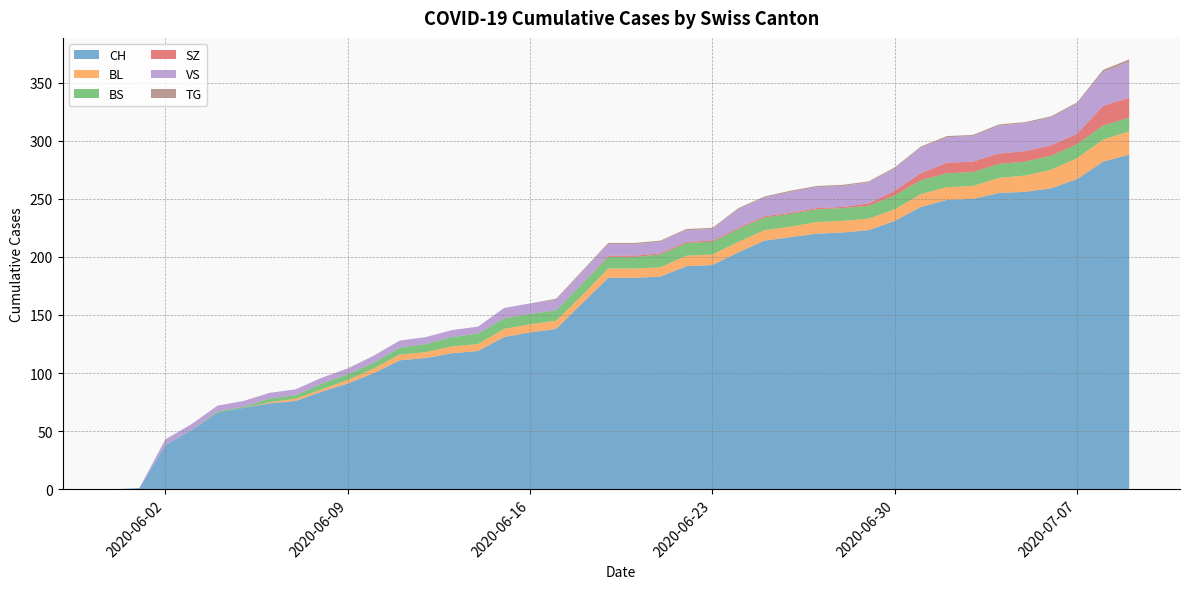

Reading right to left, list all the values displayed in this chart.

CH: 2020-07-09=288	2020-07-08=282	2020-07-07=267	2020-07-06=259	2020-07-05=256	2020-07-04=255	2020-07-03=250	2020-07-02=249	2020-07-01=243	2020-06-30=231	2020-06-29=223	2020-06-28=221	2020-06-27=220	2020-06-26=217	2020-06-25=214	2020-06-24=204	2020-06-23=193	2020-06-22=192	2020-06-21=183	2020-06-20=182	2020-06-19=182	2020-06-18=160	2020-06-17=138	2020-06-16=135	2020-06-15=131	2020-06-14=119	2020-06-13=117	2020-06-12=113	2020-06-11=111	2020-06-10=100	2020-06-09=91	2020-06-08=84	2020-06-07=76	2020-06-06=74	2020-06-05=70	2020-06-04=66	2020-06-03=51	2020-06-02=38	2020-06-01=1	2020-05-31=0
BL: 2020-07-09=20	2020-07-08=19	2020-07-07=18	2020-07-06=16	2020-07-05=14	2020-07-04=13	2020-07-03=11	2020-07-02=11	2020-07-01=11	2020-06-30=10	2020-06-29=10	2020-06-28=10	2020-06-27=10	2020-06-26=9	2020-06-25=9	2020-06-24=9	2020-06-23=9	2020-06-22=9	2020-06-21=8	2020-06-20=8	2020-06-19=8	2020-06-18=7	2020-06-17=7	2020-06-16=7	2020-06-15=7	2020-06-14=6	2020-06-13=6	2020-06-12=5	2020-06-11=5	2020-06-10=4	2020-06-09=3	2020-06-08=2	2020-06-07=2	2020-06-06=1	2020-06-05=0	2020-06-04=0	2020-06-03=0	2020-06-02=0	2020-06-01=0	2020-05-31=0
BS: 2020-07-09=12	2020-07-08=12	2020-07-07=12	2020-07-06=12	2020-07-05=12	2020-07-04=12	2020-07-03=12	2020-07-02=12	2020-07-01=12	2020-06-30=12	2020-06-29=11	2020-06-28=11	2020-06-27=11	2020-06-26=11	2020-06-25=11	2020-06-24=11	2020-06-23=11	2020-06-22=11	2020-06-21=11	2020-06-20=10	2020-06-19=10	2020-06-18=10	2020-06-17=9	2020-06-16=9	2020-06-15=9	2020-06-14=9	2020-06-13=8	2020-06-12=7	2020-06-11=6	2020-06-10=5	2020-06-09=5	2020-06-08=5	2020-06-07=3	2020-06-06=3	2020-06-05=1	2020-06-04=1	2020-06-03=0	2020-06-02=0	2020-06-01=0	2020-05-31=0
SZ: 2020-07-09=17	2020-07-08=17	2020-07-07=9	2020-07-06=9	2020-07-05=9	2020-07-04=9	2020-07-03=9	2020-07-02=9	2020-07-01=6	2020-06-30=4	2020-06-29=2	2020-06-28=1	2020-06-27=1	2020-06-26=1	2020-06-25=1	2020-06-24=1	2020-06-23=1	2020-06-22=1	2020-06-21=1	2020-06-20=1	2020-06-19=1	2020-06-18=0	2020-06-17=0	2020-06-16=0	2020-06-15=0	2020-06-14=0	2020-06-13=0	2020-06-12=0	2020-06-11=0	2020-06-10=0	2020-06-09=0	2020-06-08=0	2020-06-07=0	2020-06-06=0	2020-06-05=0	2020-06-04=0	2020-06-03=0	2020-06-02=0	2020-06-01=0	2020-05-31=0
VS: 2020-07-09=31	2020-07-08=29	2020-07-07=26	2020-07-06=24	2020-07-05=24	2020-07-04=24	2020-07-03=22	2020-07-02=22	2020-07-01=22	2020-06-30=19	2020-06-29=18	2020-06-28=18	2020-06-27=18	2020-06-26=18	2020-06-25=16	2020-06-24=16	2020-06-23=10	2020-06-22=10	2020-06-21=10	2020-06-20=10	2020-06-19=10	2020-06-18=10	2020-06-17=9	2020-06-16=9	2020-06-15=9	2020-06-14=6	2020-06-13=6	2020-06-12=6	2020-06-11=6	2020-06-10=6	2020-06-09=5	2020-06-08=5	2020-06-07=5	2020-06-06=5	2020-06-05=5	2020-06-04=5	2020-06-03=5	2020-06-02=5	2020-06-01=0	2020-05-31=0
TG: 2020-07-09=2	2020-07-08=2	2020-07-07=1	2020-07-06=1	2020-07-05=1	2020-07-04=1	2020-07-03=1	2020-07-02=1	2020-07-01=1	2020-06-30=1	2020-06-29=1	2020-06-28=1	2020-06-27=1	2020-06-26=1	2020-06-25=1	2020-06-24=1	2020-06-23=1	2020-06-22=1	2020-06-21=1	2020-06-20=1	2020-06-19=1	2020-06-18=1	2020-06-17=1	2020-06-16=0	2020-06-15=0	2020-06-14=0	2020-06-13=0	2020-06-12=0	2020-06-11=0	2020-06-10=0	2020-06-09=0	2020-06-08=0	2020-06-07=0	2020-06-06=0	2020-06-05=0	2020-06-04=0	2020-06-03=0	2020-06-02=0	2020-06-01=0	2020-05-31=0